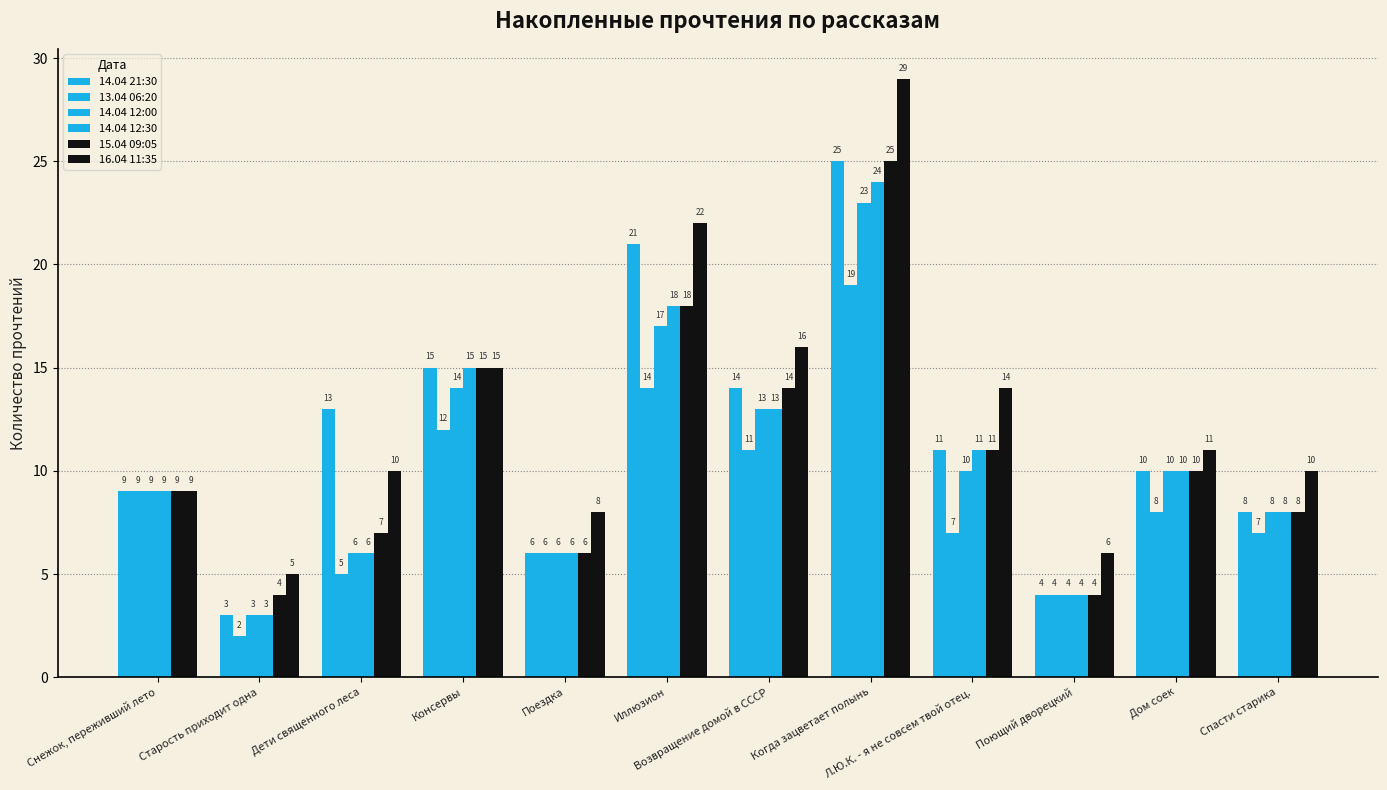

How many bars are there in total?

72